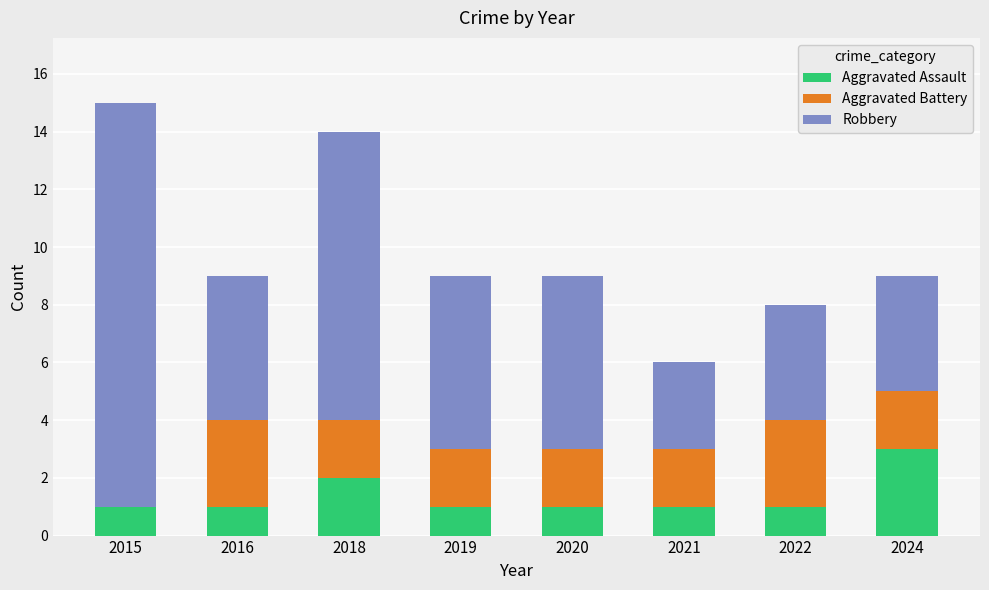

Reading left to right, list the values for the Aggravated Assault series.

2015=1	2016=1	2018=2	2019=1	2020=1	2021=1	2022=1	2024=3